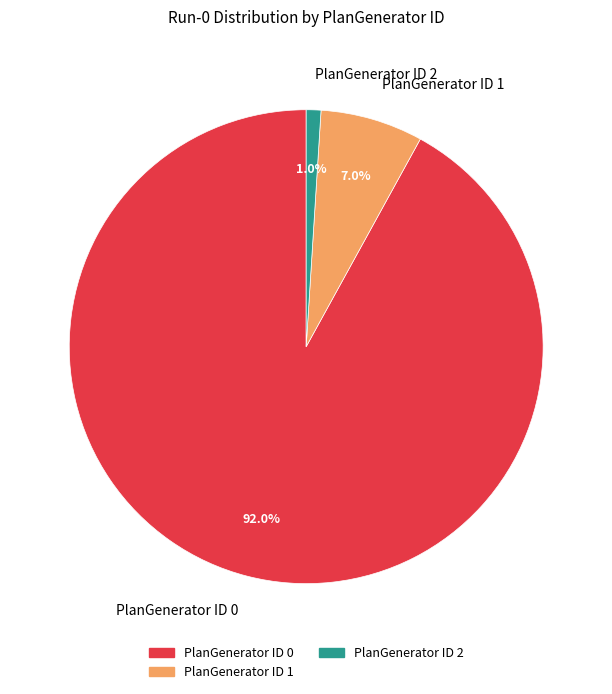

Which has a higher value, PlanGenerator ID 2 or PlanGenerator ID 1?

PlanGenerator ID 1